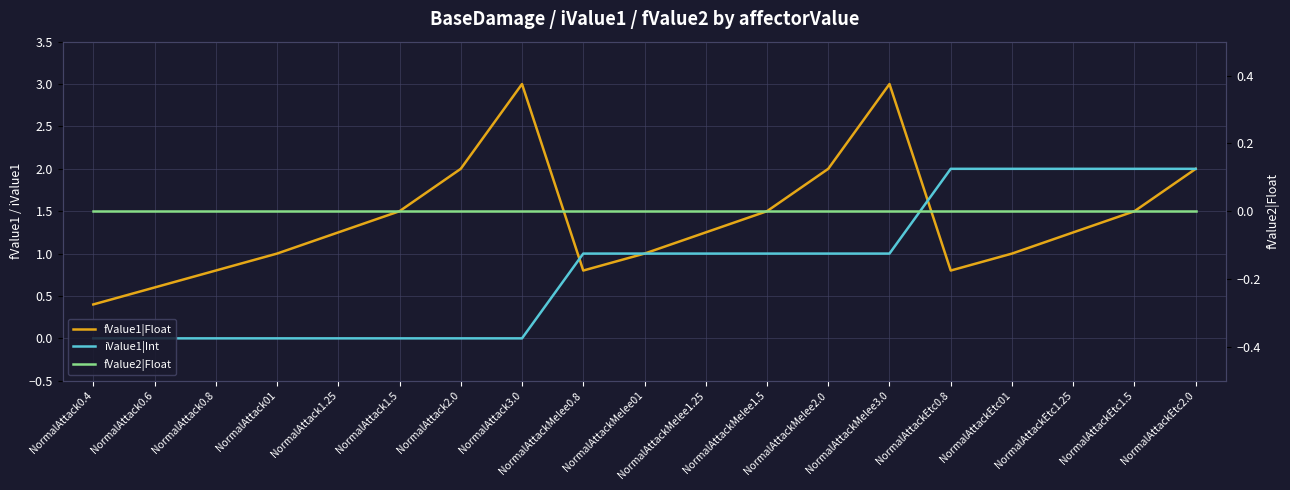

Where is the first local minimum for fValue1|Float?

NormalAttackMelee0.8